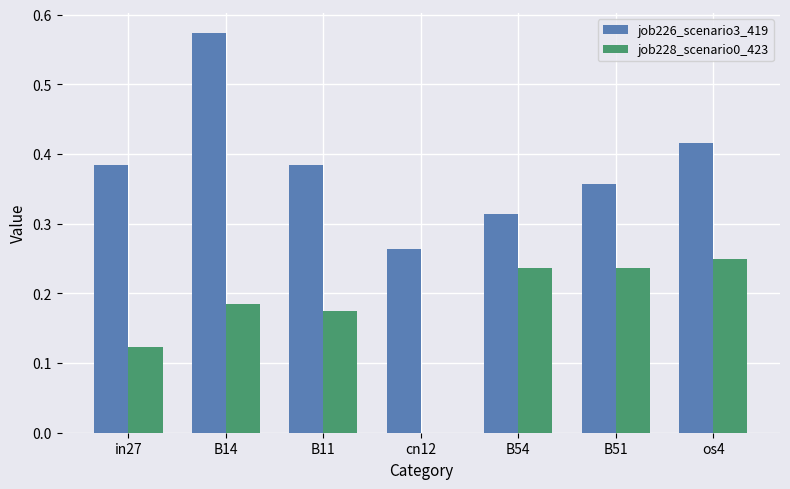

Is it true that job228_scenario0_423 equals 0.0 at B11?

False